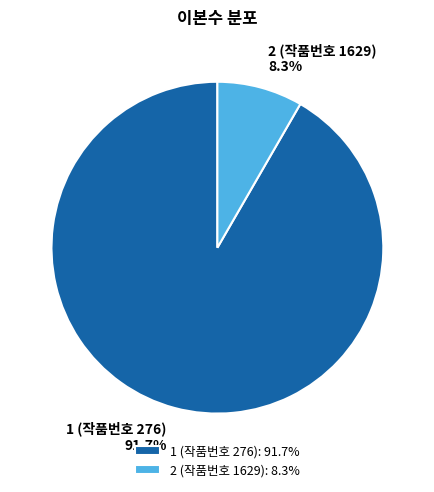

Which slice represents more than half of the pie?

1 (작품번호 276)